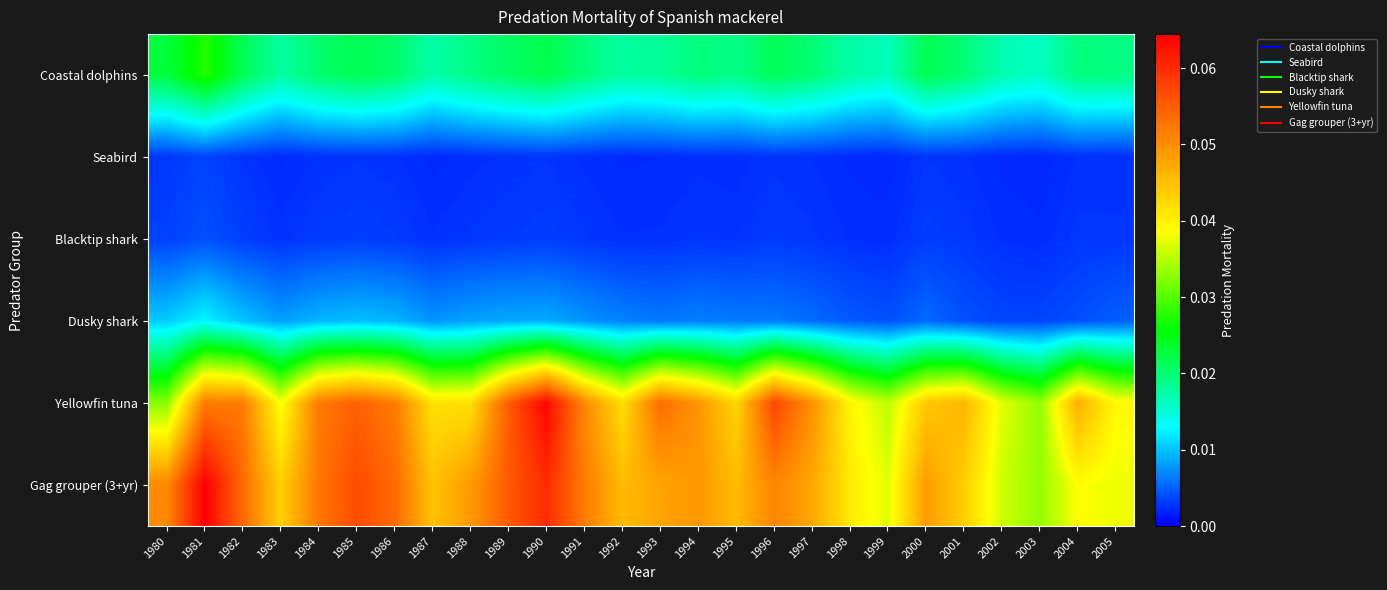

At which category is the sum across all series the highest?

1981